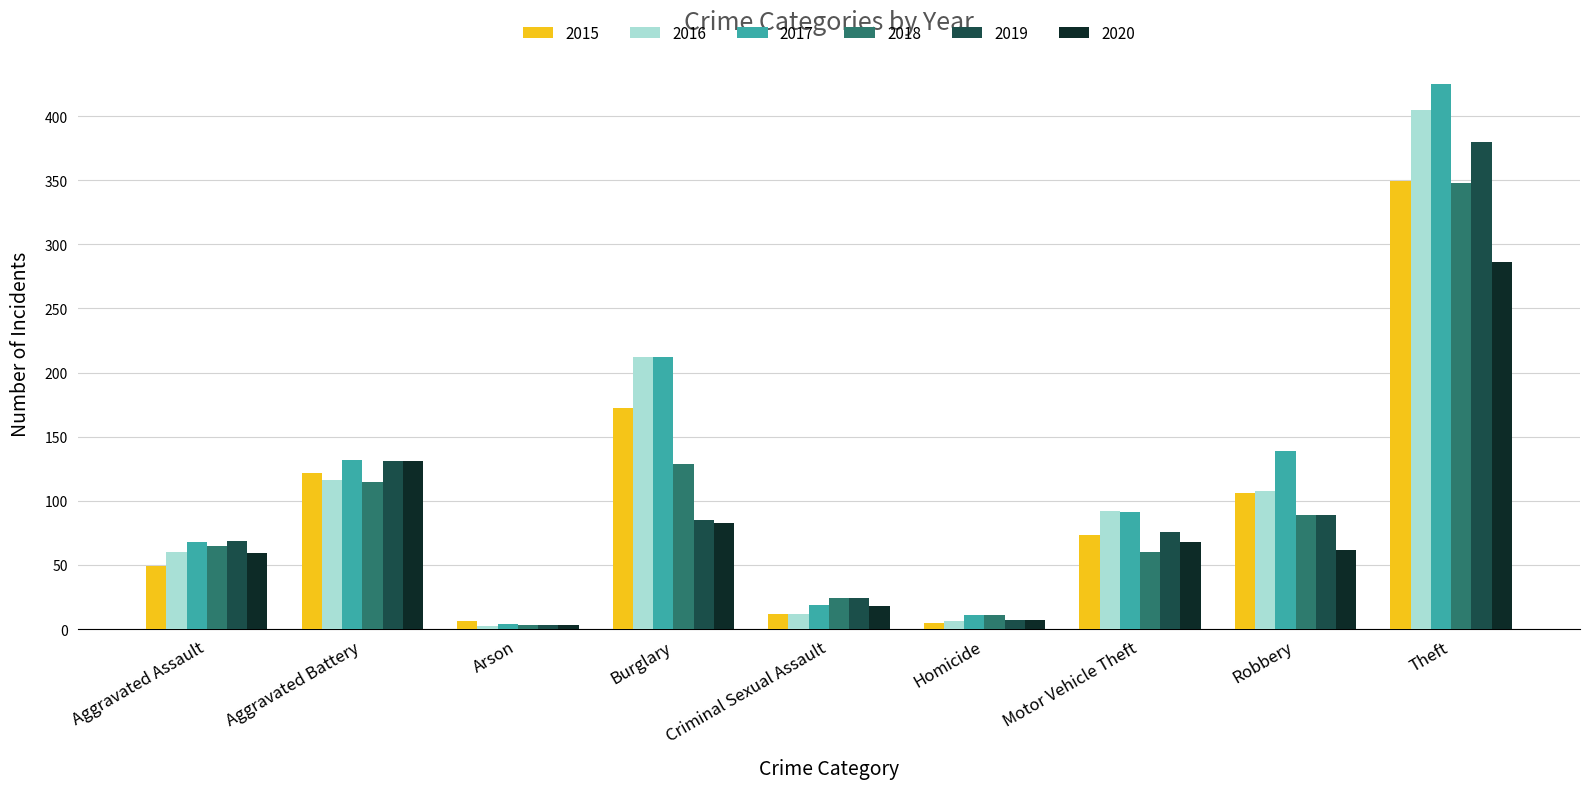

How many bars are there in total?

54